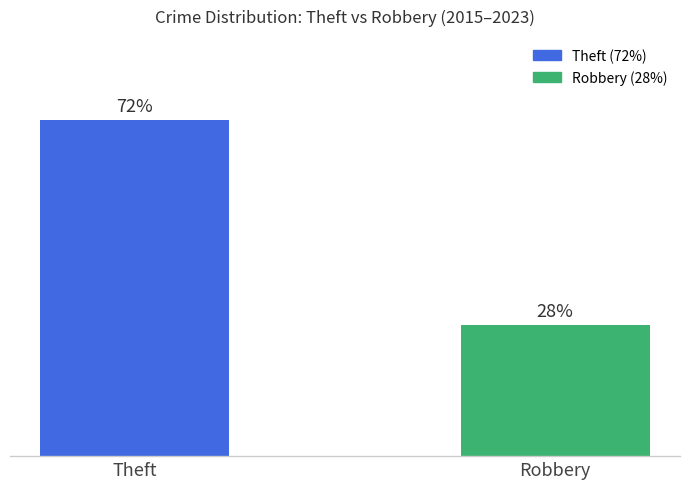

Which has a higher value, Theft or Robbery?

Theft